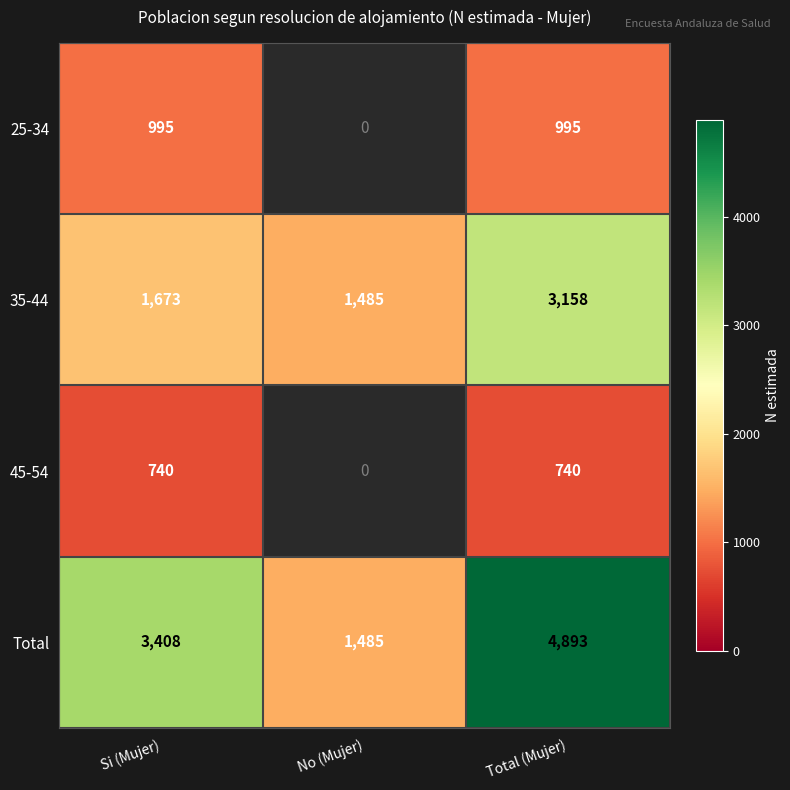

What is the approximate value of Total at Total (Mujer)?

4893